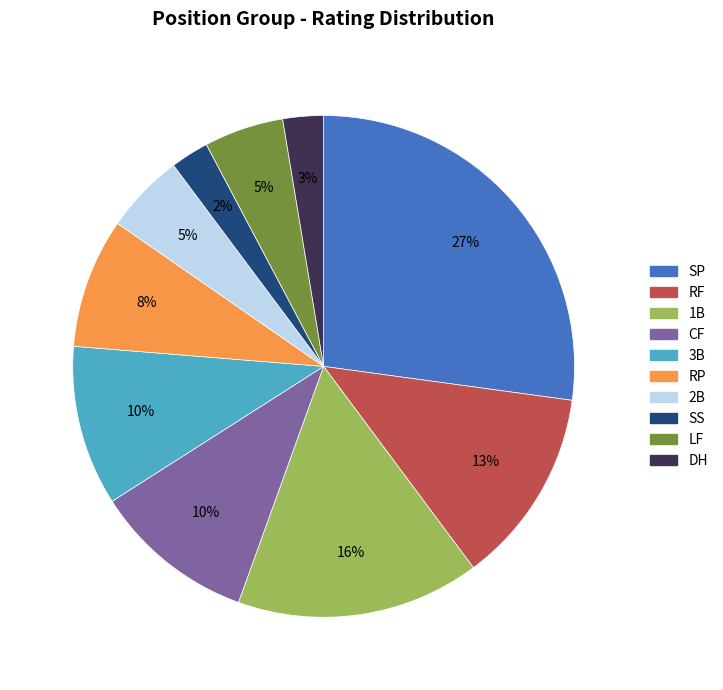

What is the largest slice in the pie chart?

SP